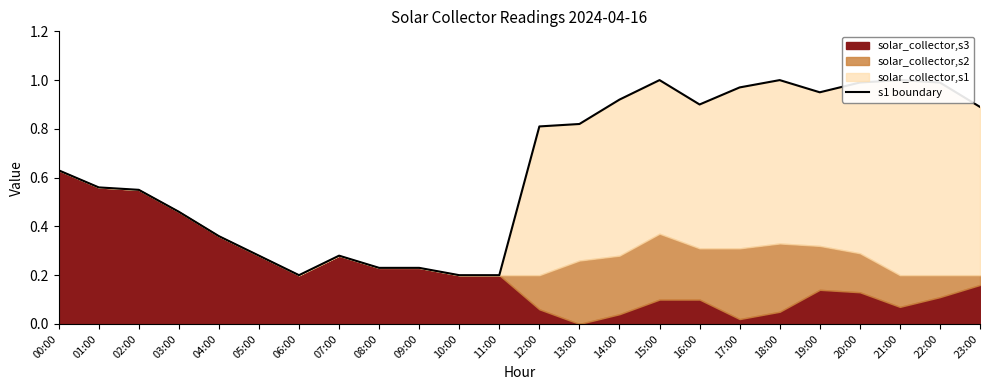

What is the difference between the maximum and minimum values?

0.8